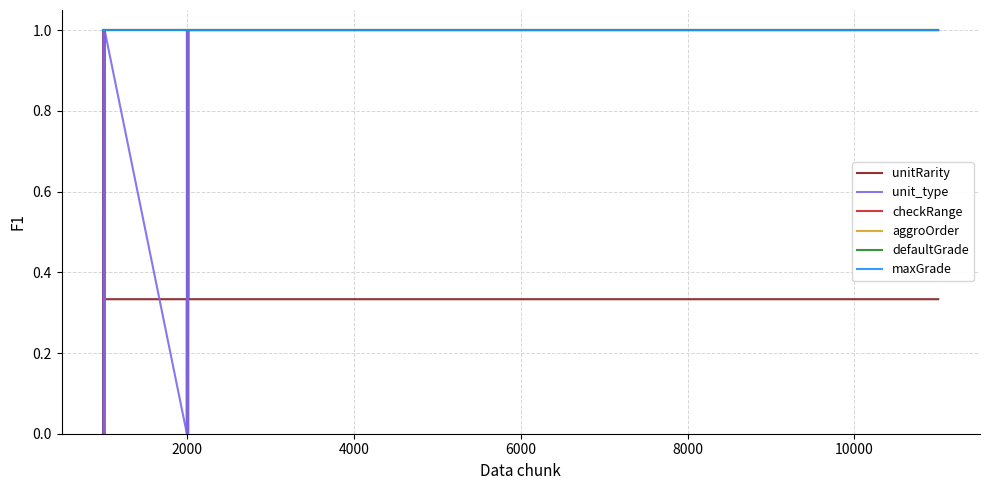

Does the chart have visible grid lines?

Yes